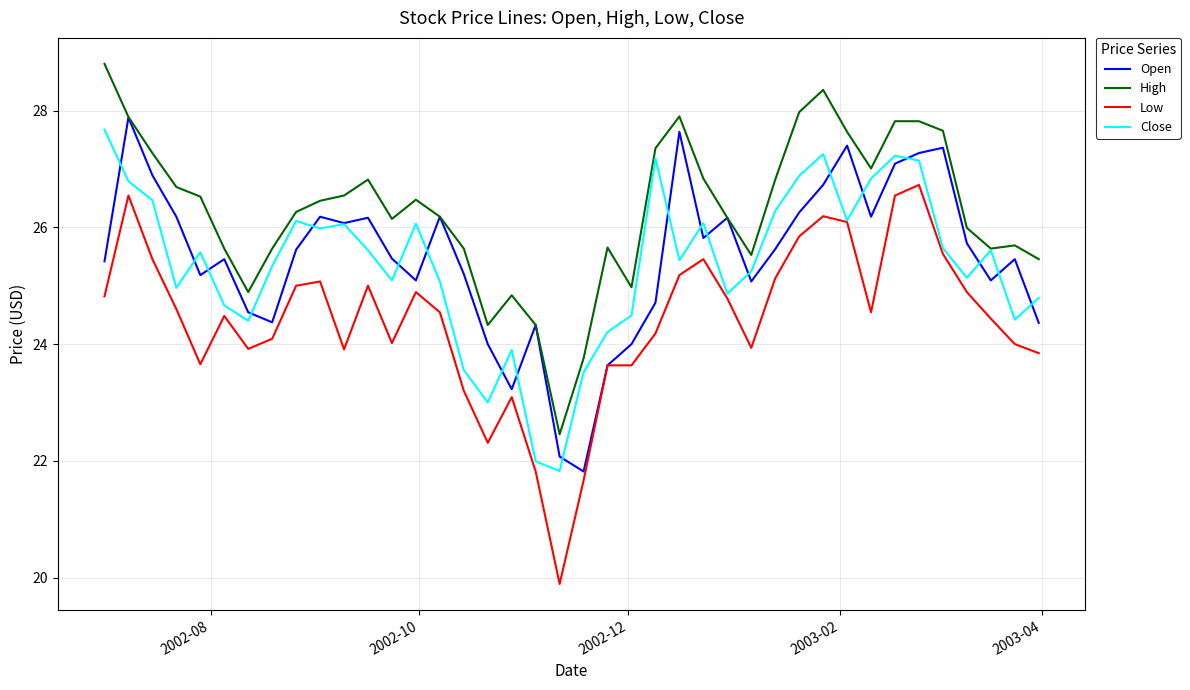

True or false: Low and High cross at least once.

False